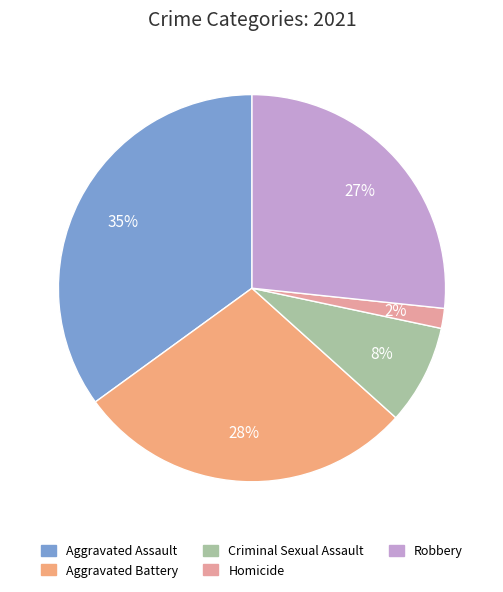

How many segments does this pie chart have?

5